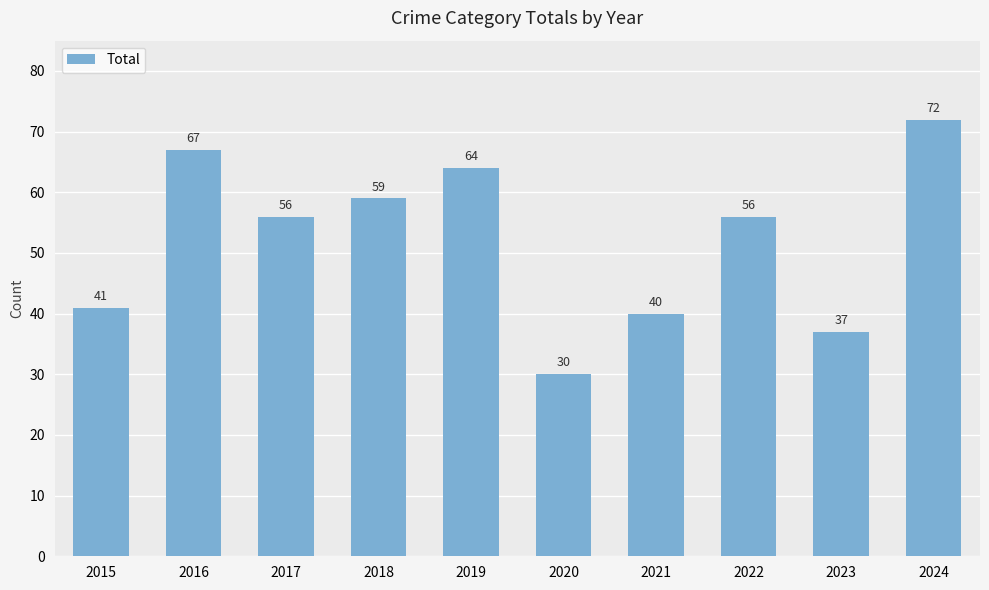

At which label does the data first exceed 56?

2016